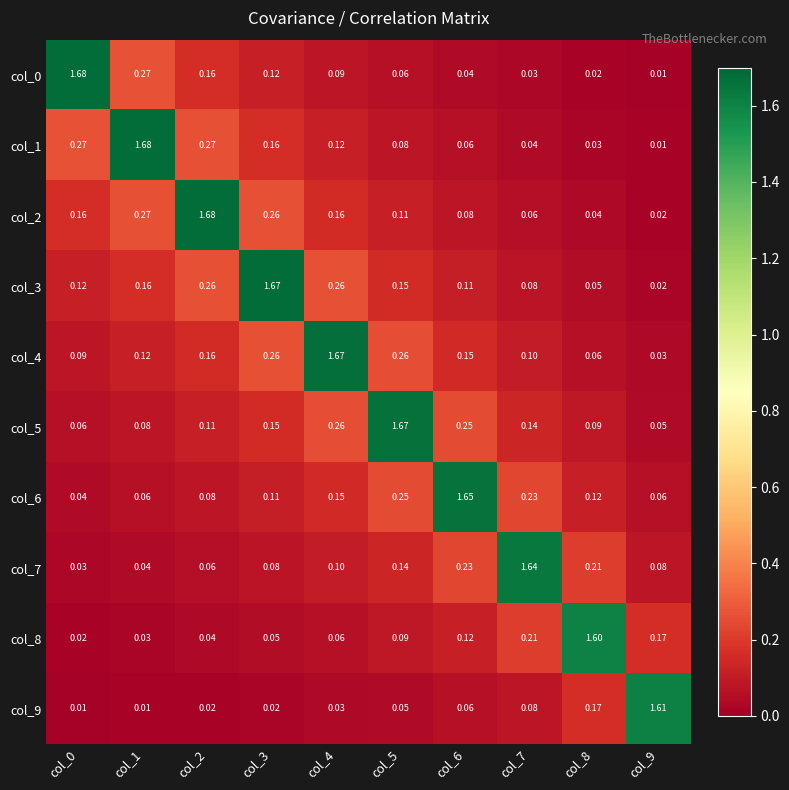

Is the value of col_7 at col_3 greater than the value of col_8 at col_5?

No